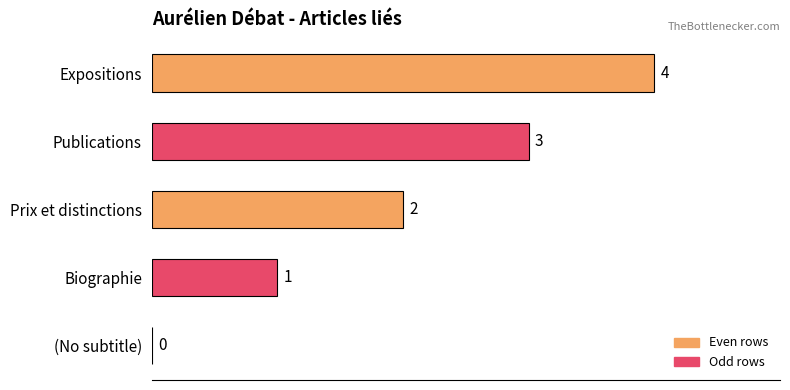

What is the maximum value shown in the chart?

4